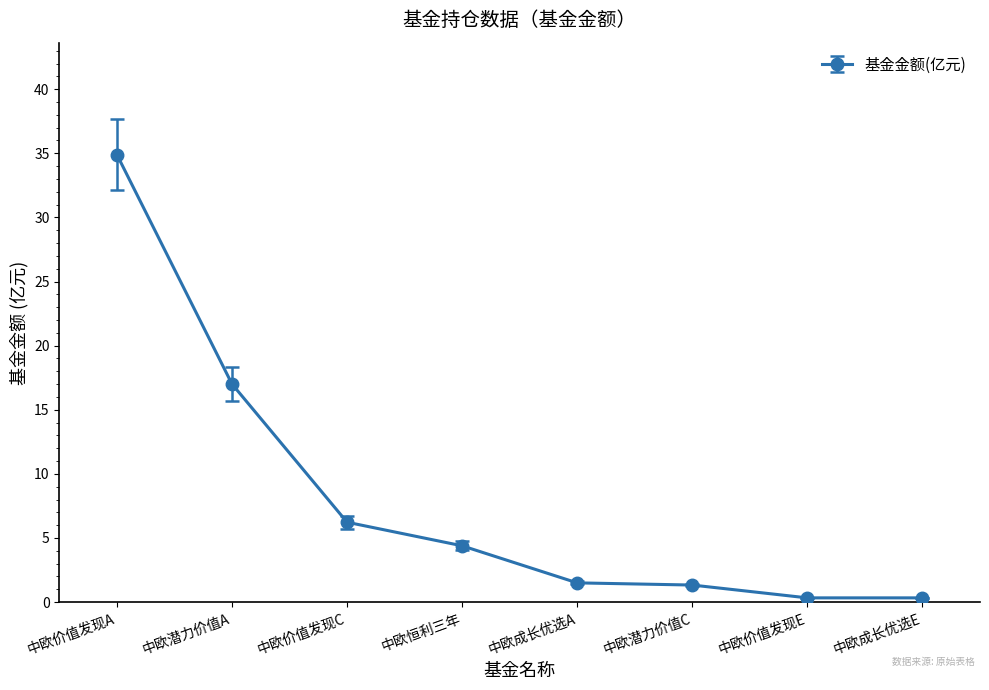

What is the label of the 3rd point from the right?

中欧潜力价值C